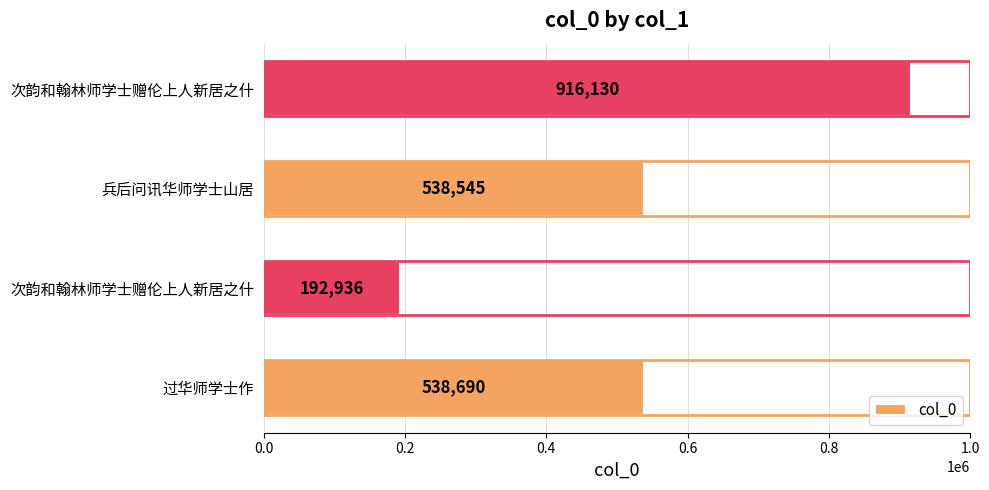

How many distinct data groups are displayed?

1